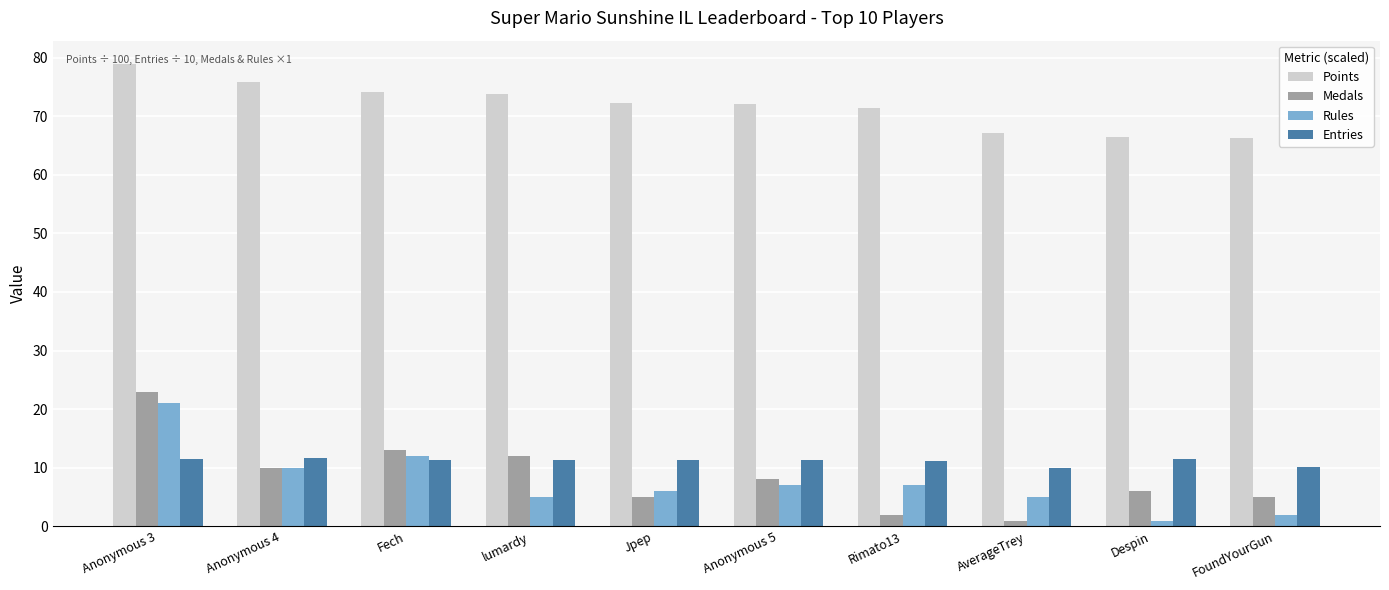

Is the value of Rules at Anonymous 4 greater than the value of Entries at Anonymous 4?

No